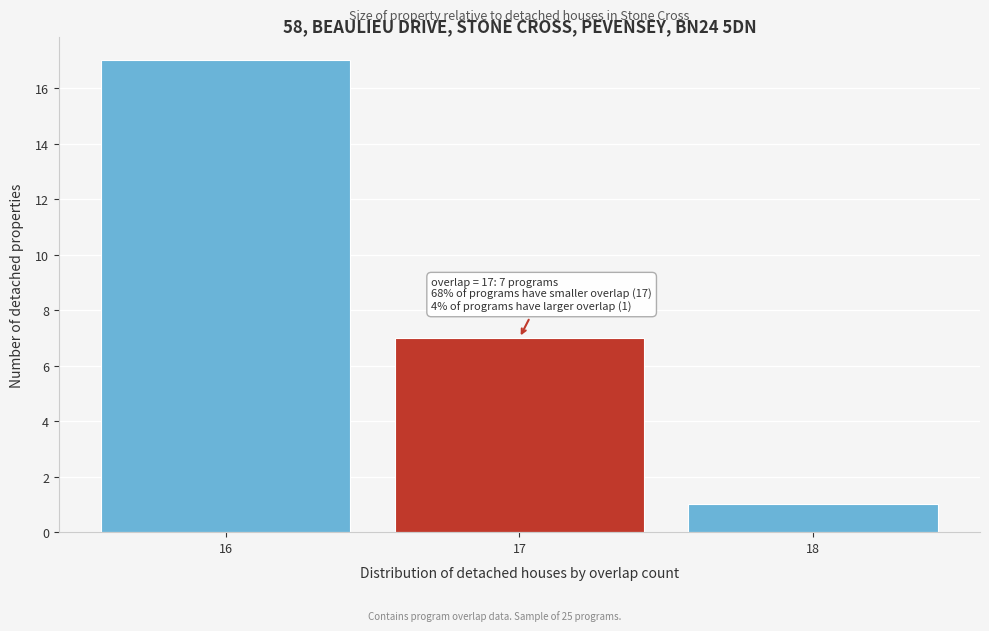

Reading left to right, list all the values displayed in this chart.

16=17	17=7	18=1